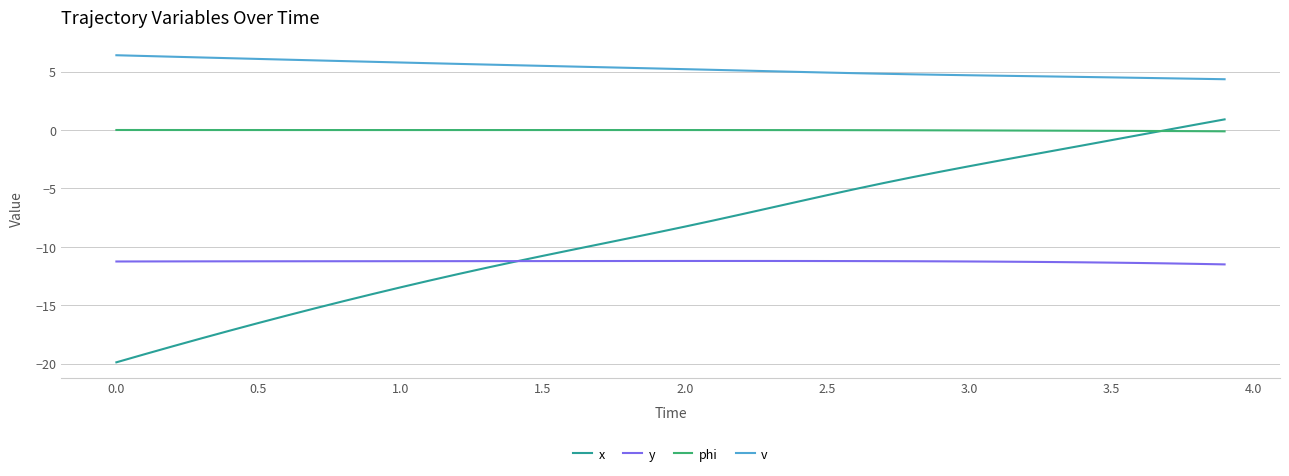

Rank the series by their average value, from lowest to highest.

y, x, phi, v